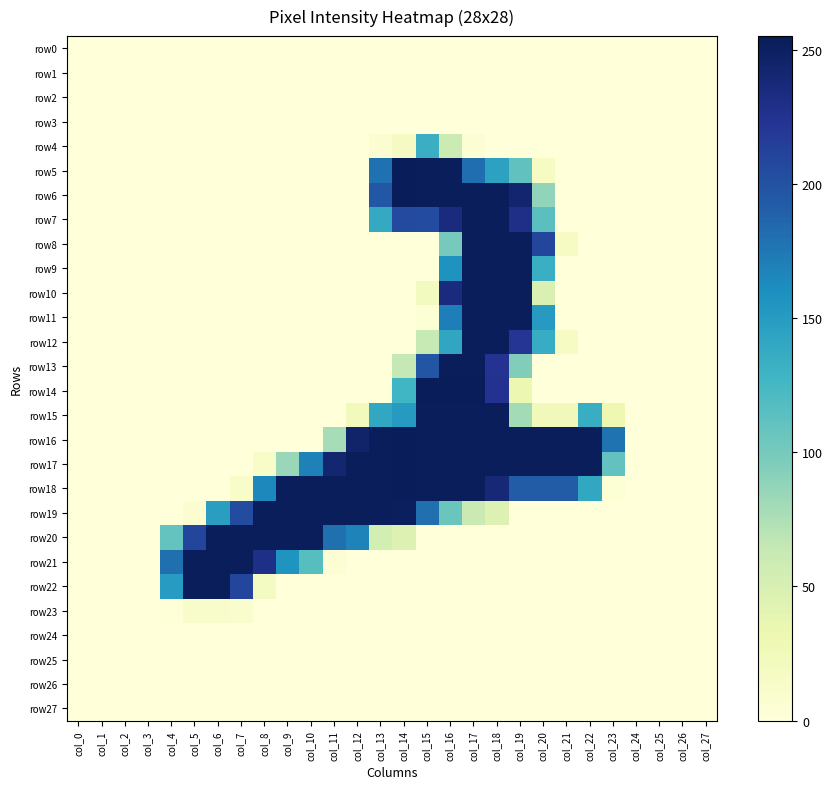

Count the number of categories in the chart.

28